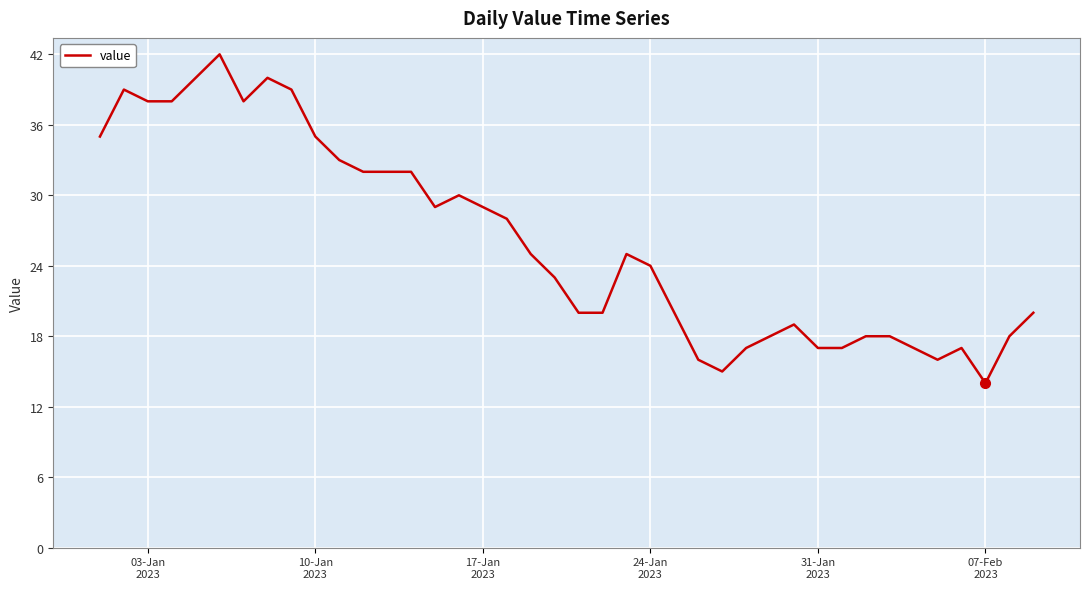

Reading left to right, extract all data points from this chart.

35	39	38	38	40	42	38	40	39	35	33	32	32	32	29	30	29	28	25	23	20	20	25	24	20	16	15	17	18	19	17	17	18	18	17	16	17	14	18	20